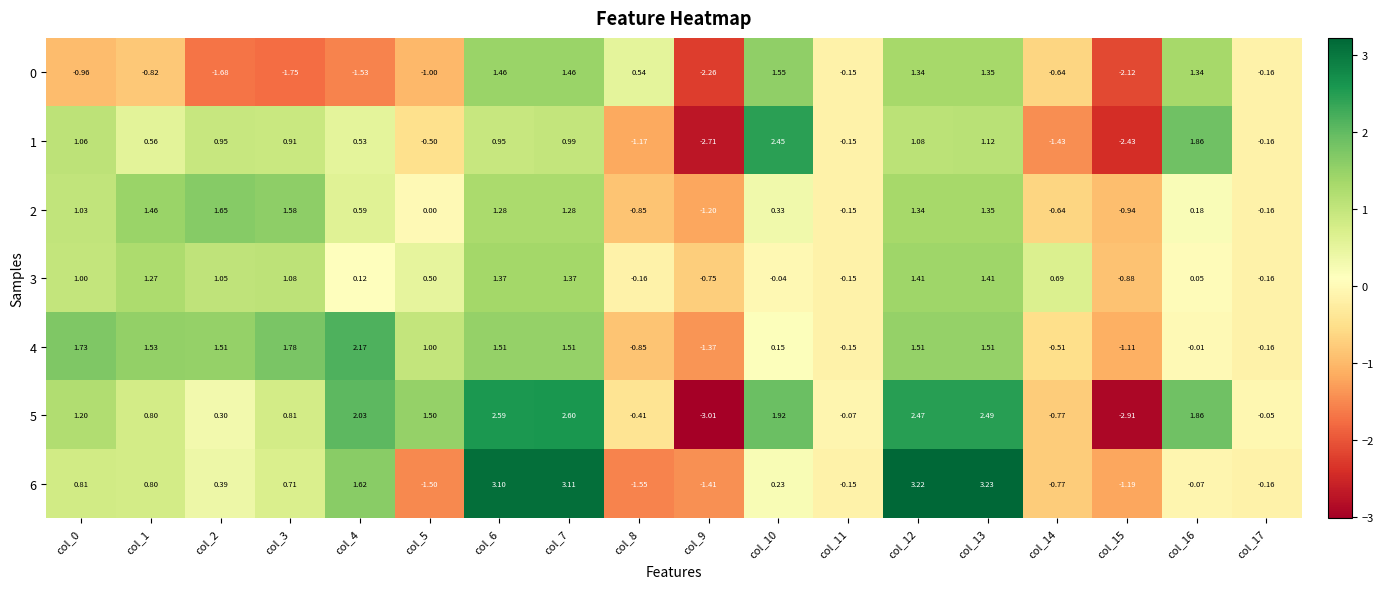

How many positive values does the 5 series have?

12